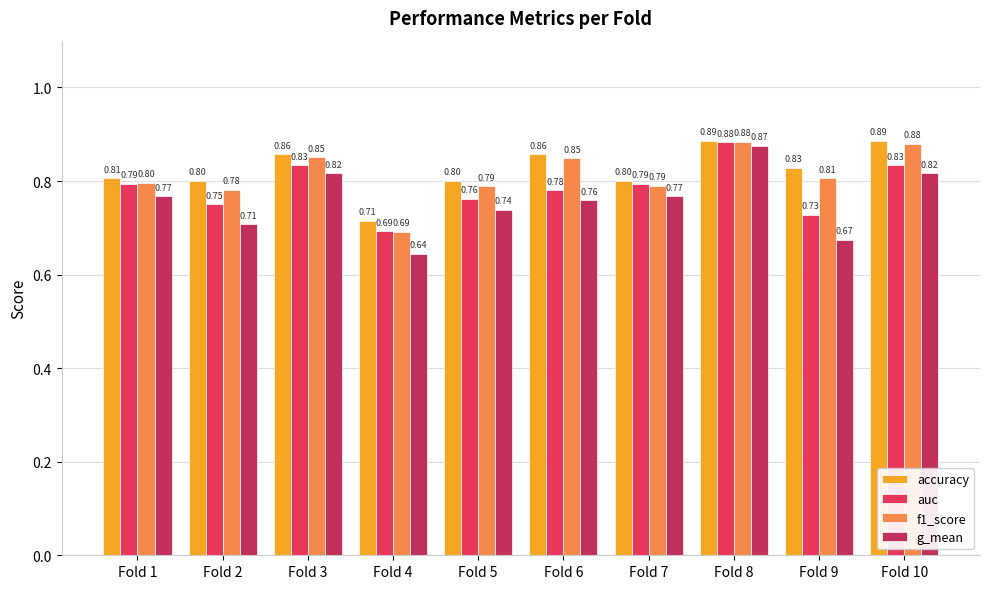

At Fold 10, list the series in order from smallest to largest.

g_mean, auc, f1_score, accuracy